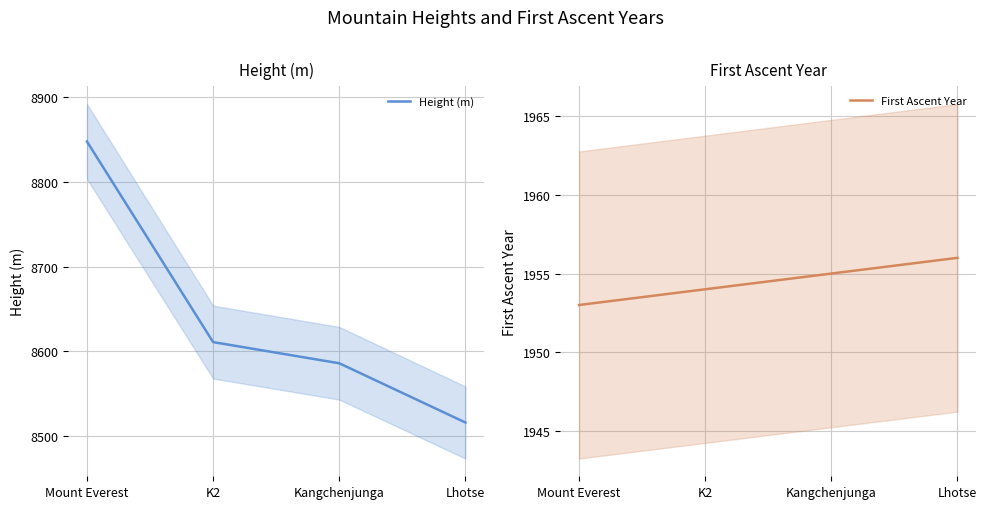

Between Mount Everest and Kangchenjunga, which series saw the biggest shift?

Height (m)